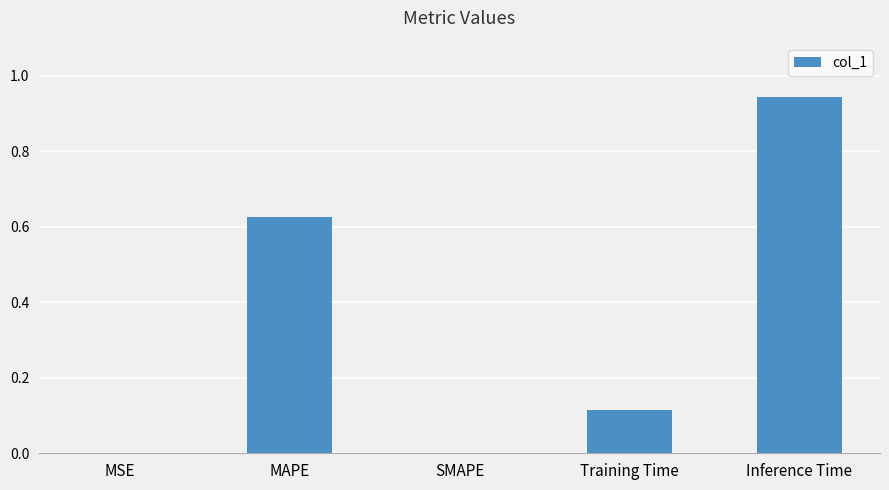

Which has a higher value, Training Time or Inference Time?

Inference Time